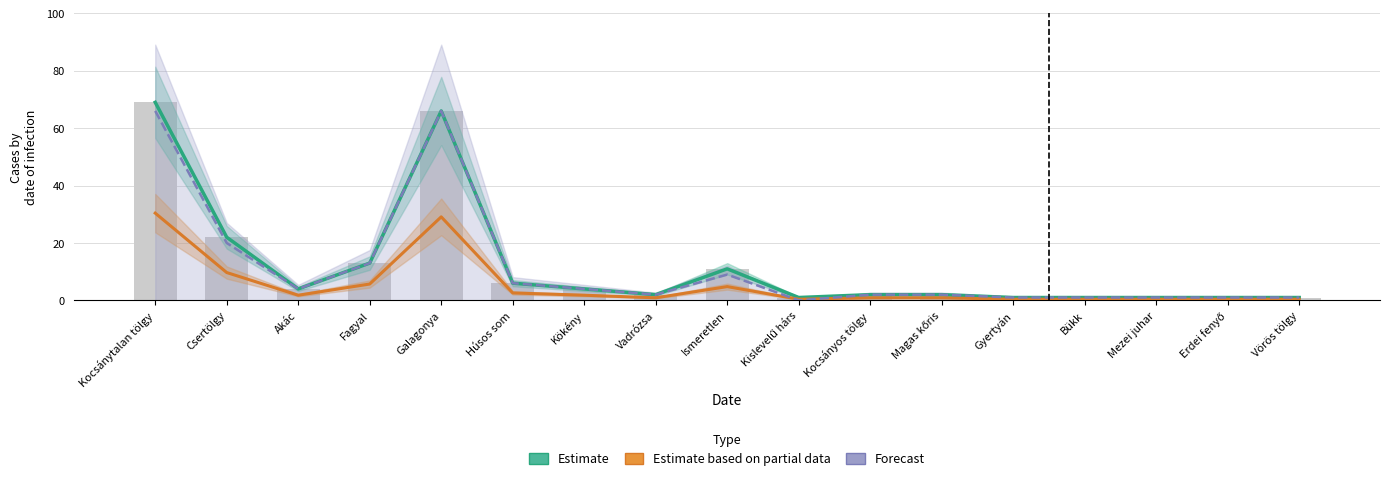

What value does the Estimate series have at Kocsányos tölgy?

2.0